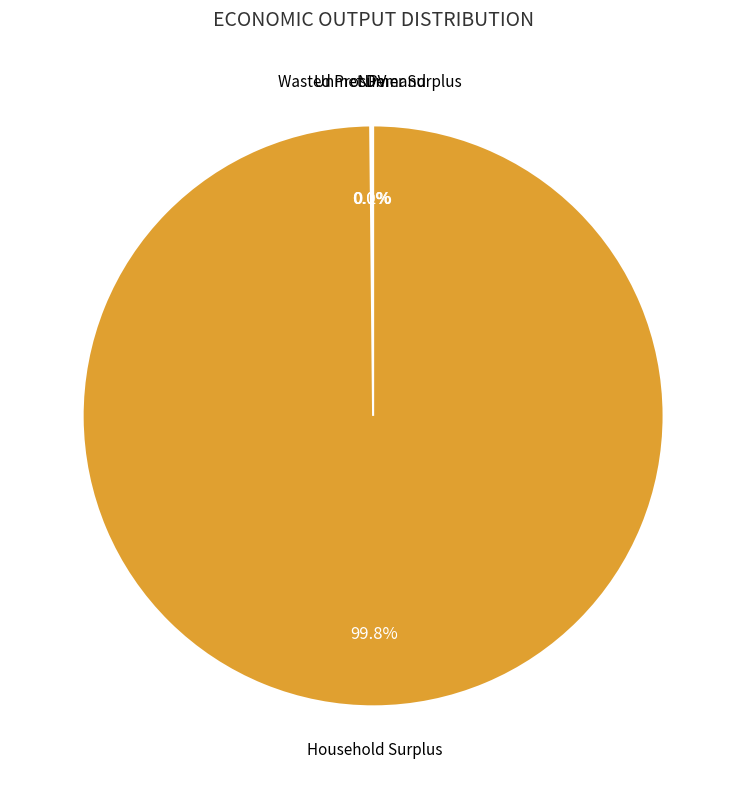

Does any single category account for the majority?

Yes